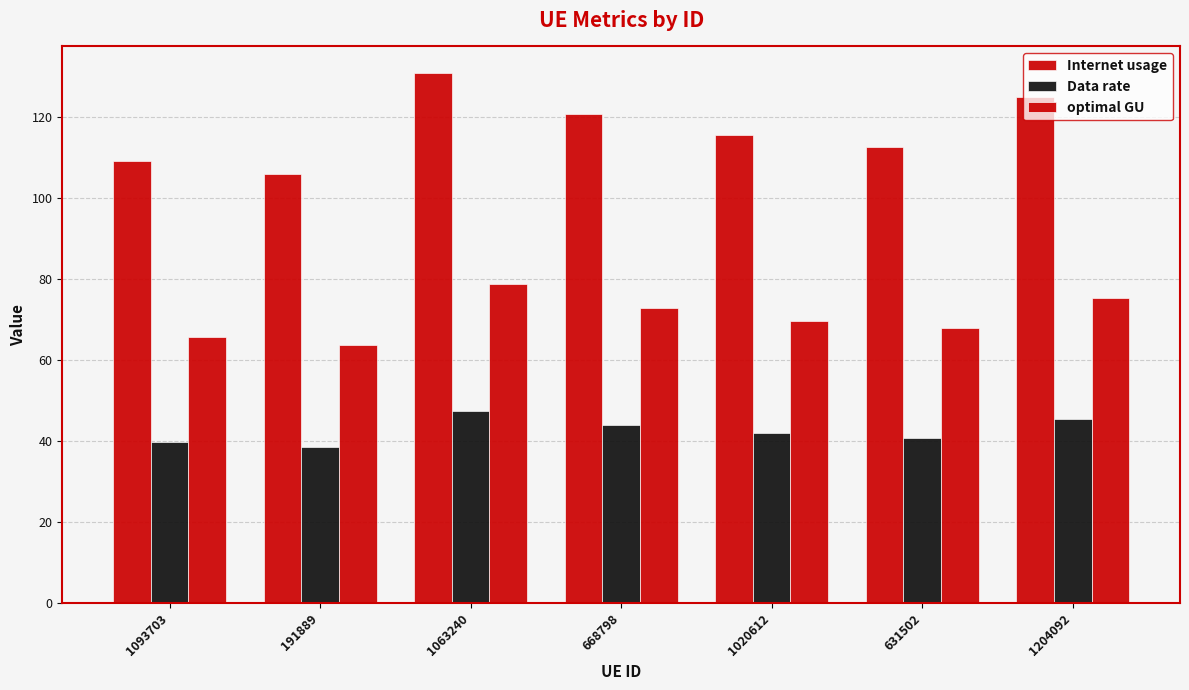

Reading left to right, what are all the values shown in this chart?

Internet usage: 1093703=109.3	191889=106.0	1063240=131.0	668798=120.9	1020612=115.7	631502=112.7	1204092=125.1
Data rate: 1093703=39.7	191889=38.5	1063240=47.6	668798=43.9	1020612=42.0	631502=40.9	1204092=45.4
optimal GU: 1093703=65.9	191889=63.9	1063240=78.9	668798=72.8	1020612=69.7	631502=67.9	1204092=75.4